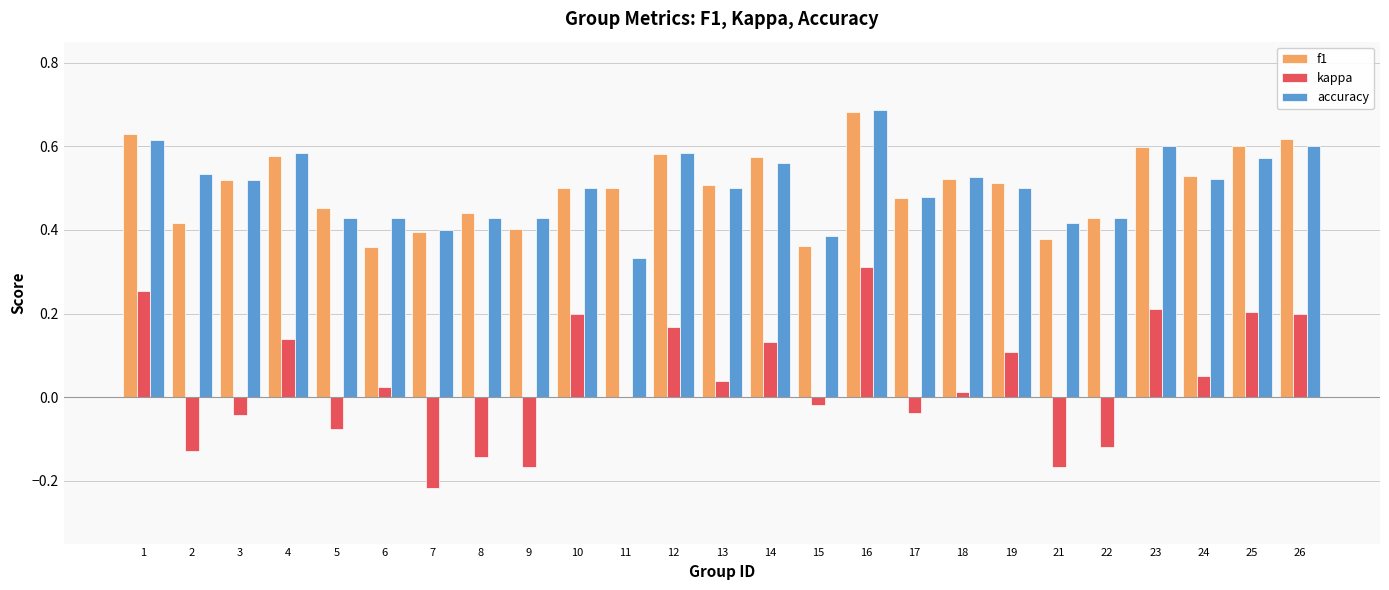

Which category has the highest value in the f1 series?

16